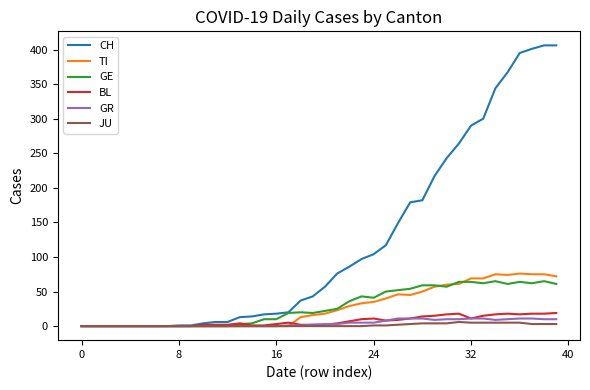

How many lines are shown in the chart?

6